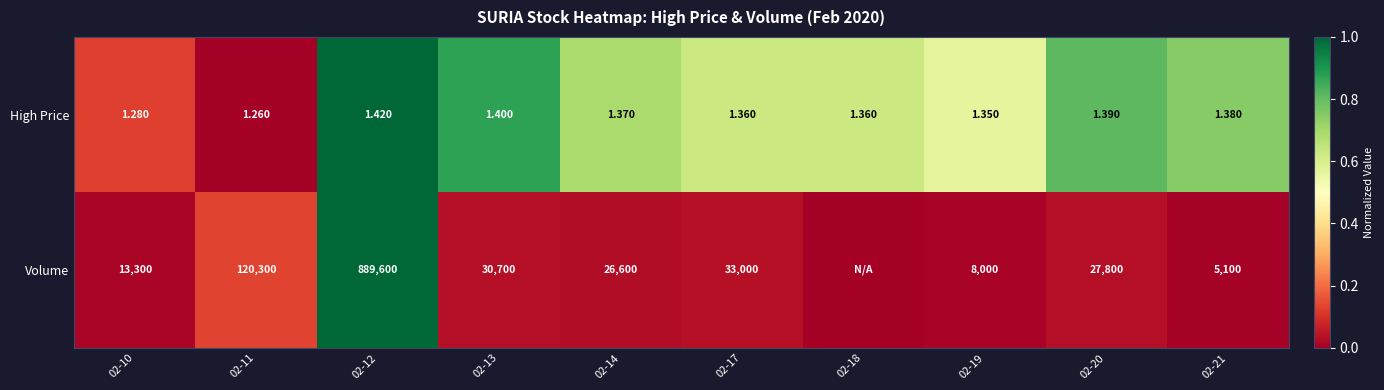

At 02-21, list the series in order from smallest to largest.

High Price, Volume